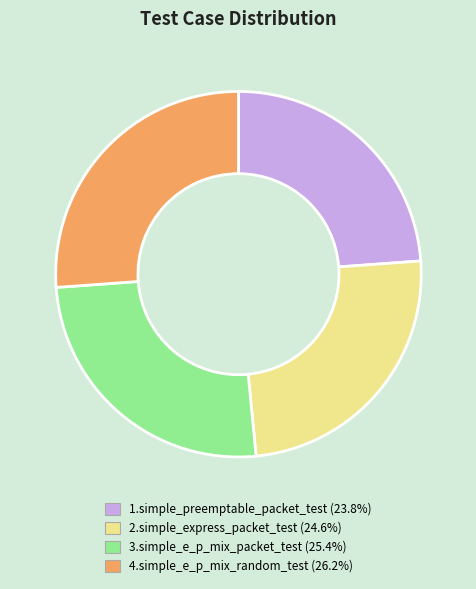

Do 4.simple_e_p_mix_random_test (26.2%) and 3.simple_e_p_mix_packet_test (25.4%) together represent more than half of the pie?

Yes